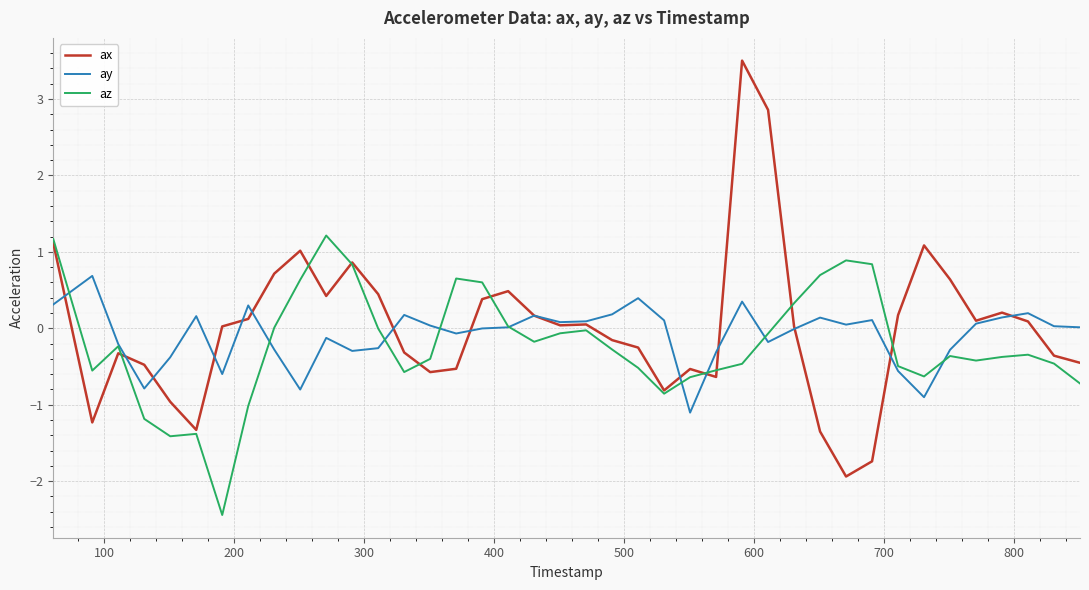

Which series has the largest total across all categories?

ax